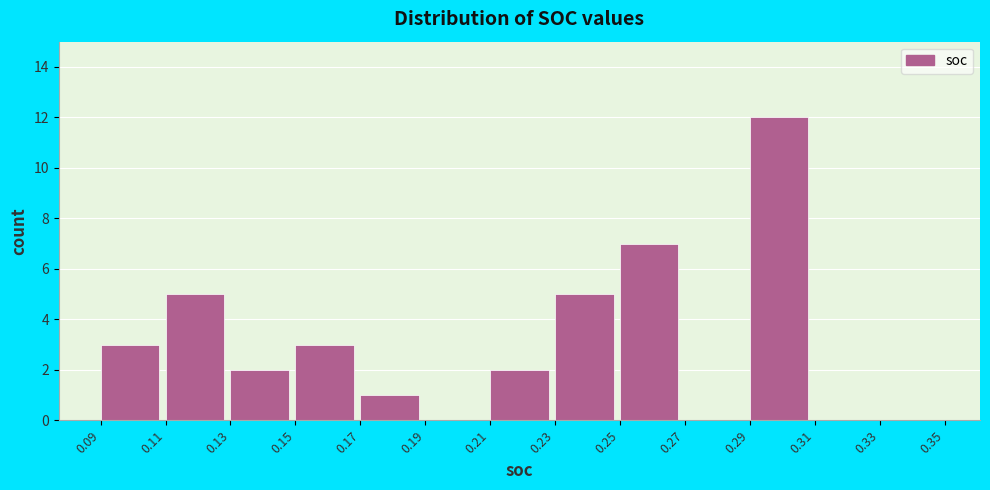

What is the height of the bar covering 0.23 to 0.25 on the x-axis? The values are not printed on the chart, so give them approximately, as read against the axis.

5